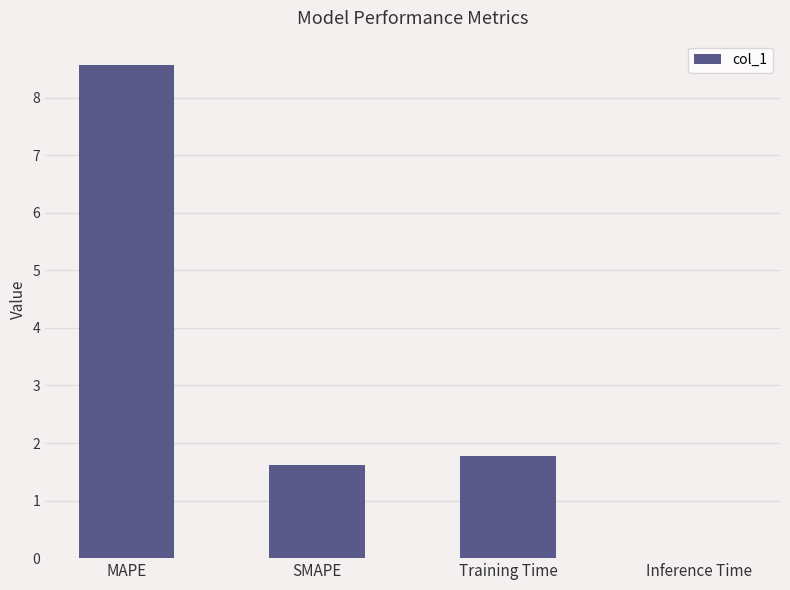

At which category does the chart reach its peak across all series?

MAPE